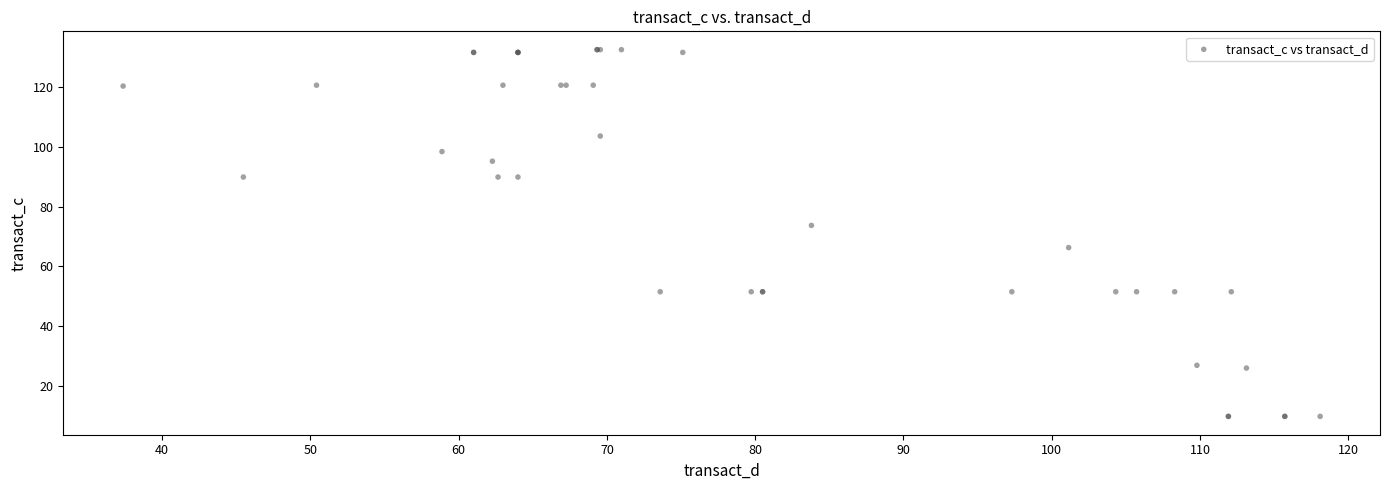

What Y value in the scatter plot is closest to 71?

73.7